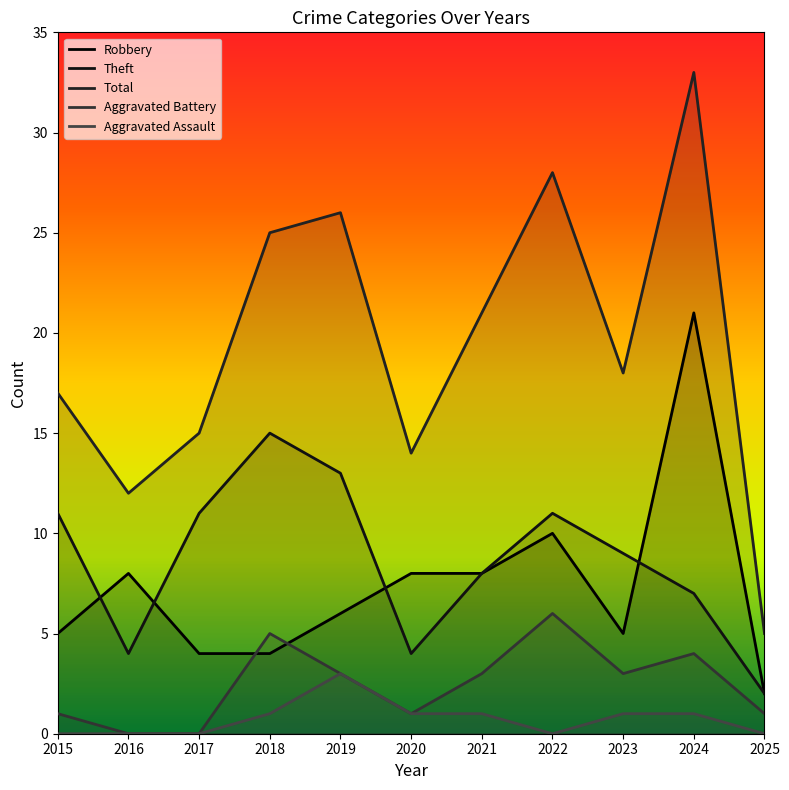

What is the spread (max minus min) of values at 2016?

12